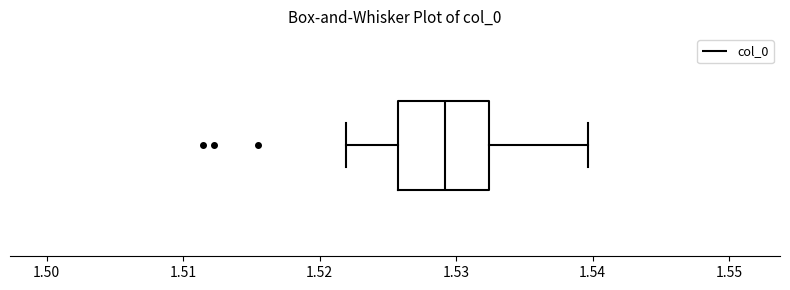

Read this box plot against the x-axis: the position of the median line, the range covered by the box, and the ends of both whiskers. The values are not printed on the chart, so give them approximately, as read against the axis.

median 1.529, box 1.526 to 1.532, whiskers 1.522 to 1.540